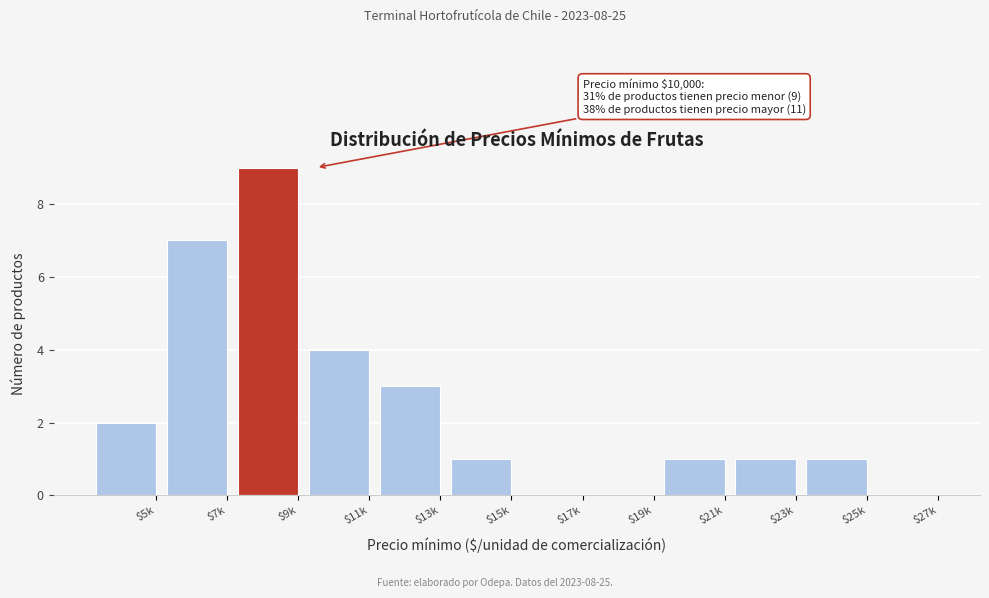

Is it true that the value at $21k is 0?

False